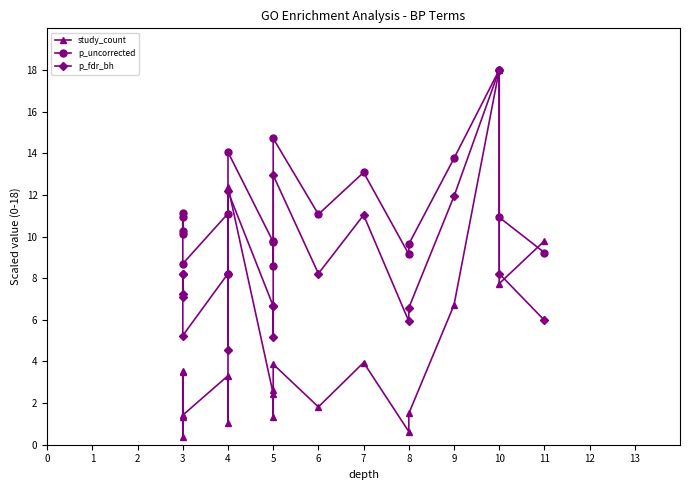

Rank the series by their maximum value, from lowest to highest.

study_count, p_uncorrected, p_fdr_bh